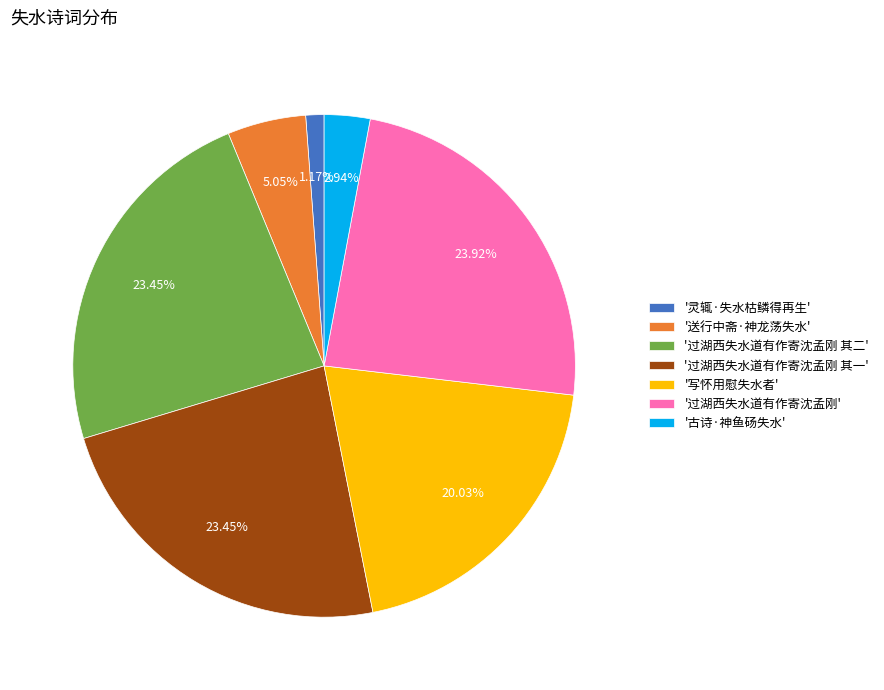

Do '送行中斋·神龙荡失水' and '古诗·神鱼砀失水' together represent more than half of the pie?

No